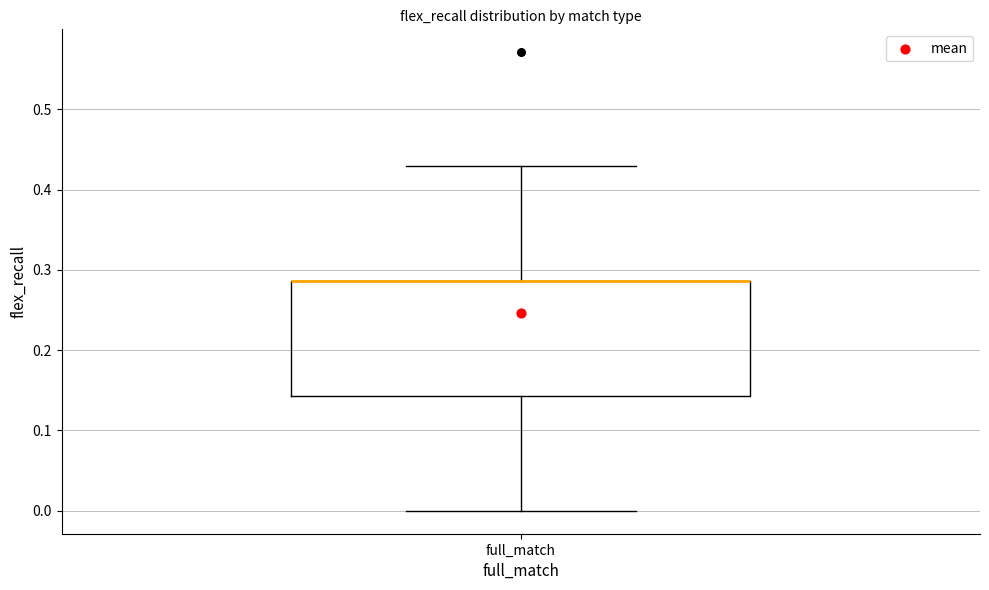

Read this box plot against the y-axis: the position of the median line, the range covered by the box, and the ends of both whiskers. The values are not printed on the chart, so give them approximately, as read against the axis.

median 0.29 (drawn on the box's upper edge), box 0.14 to 0.29, whiskers 0.00 to 0.43